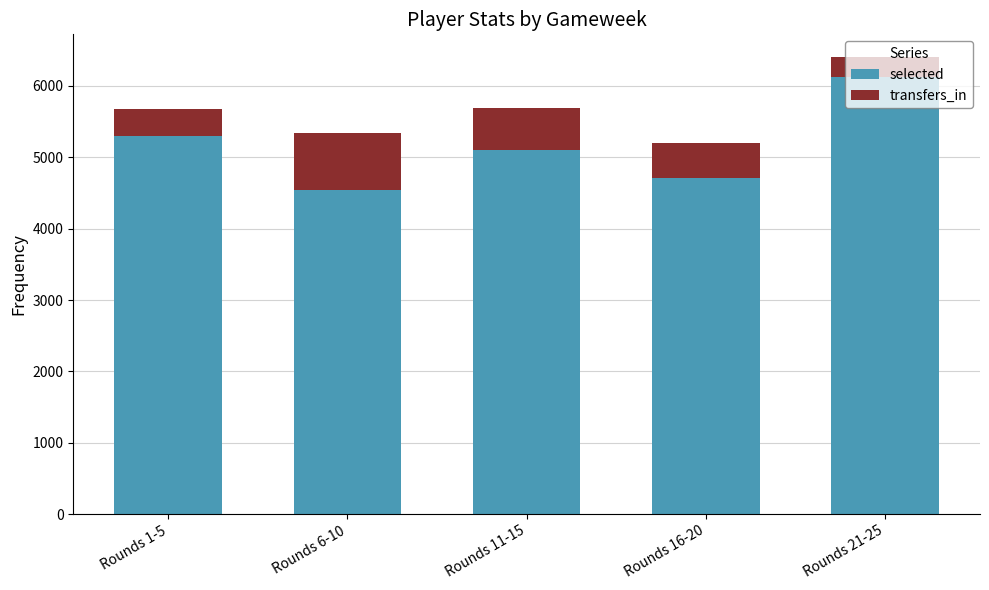

What is the total value across all series at Rounds 1-5?

5679